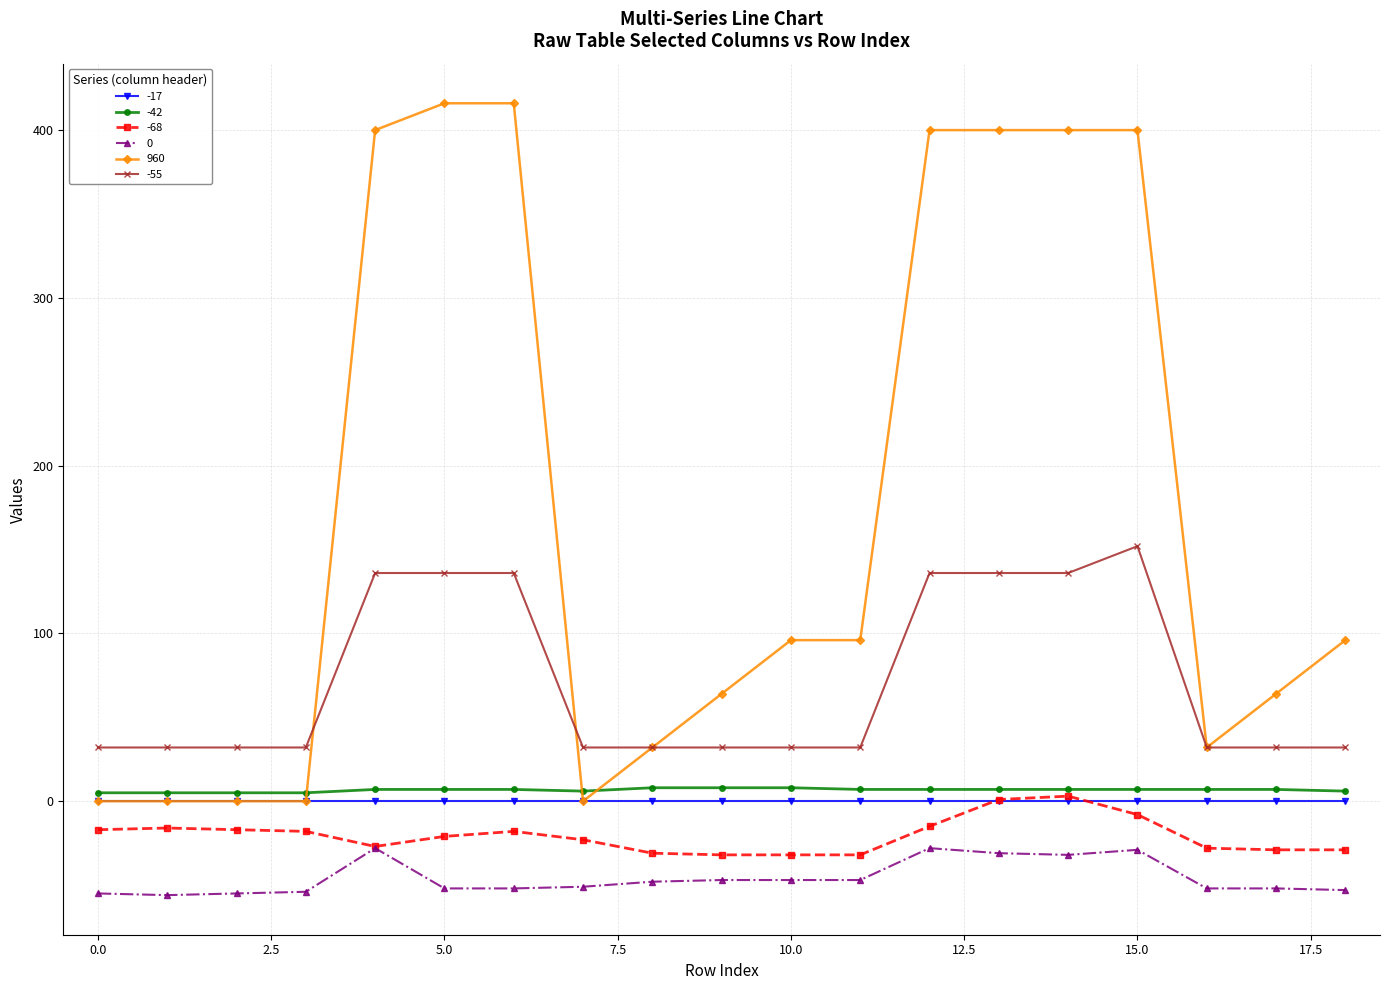

Which series has the widest spread of values?

960